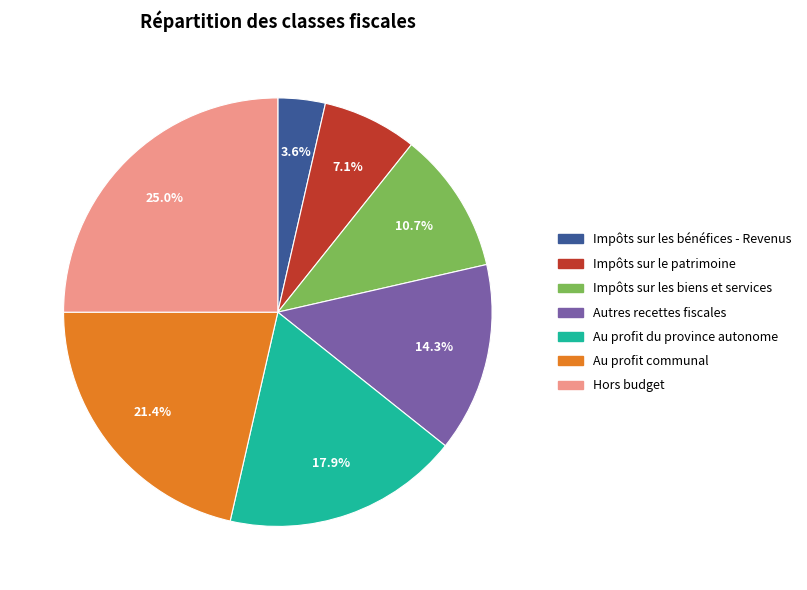

Between Autres recettes fiscales and Hors budget, which is larger?

Hors budget